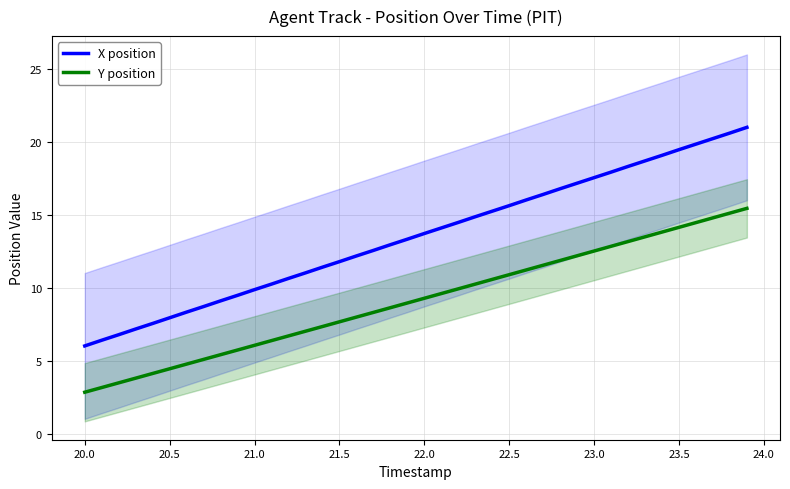

True or false: Y position and X position intersect in this chart.

False